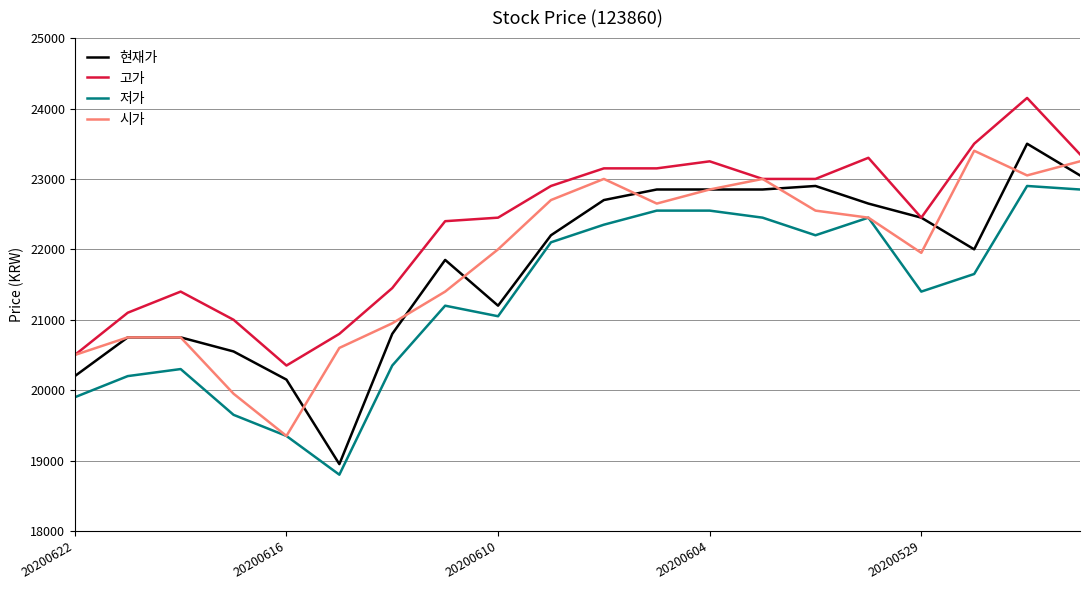

Which series has the largest total across all categories?

고가